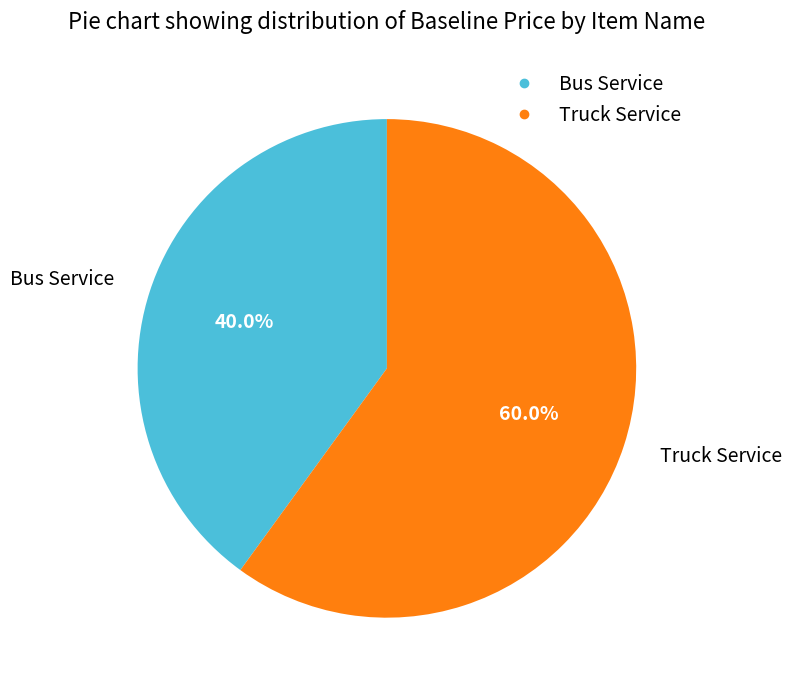

To the nearest percent, what is the difference between the largest and smallest slice percentages?

20%